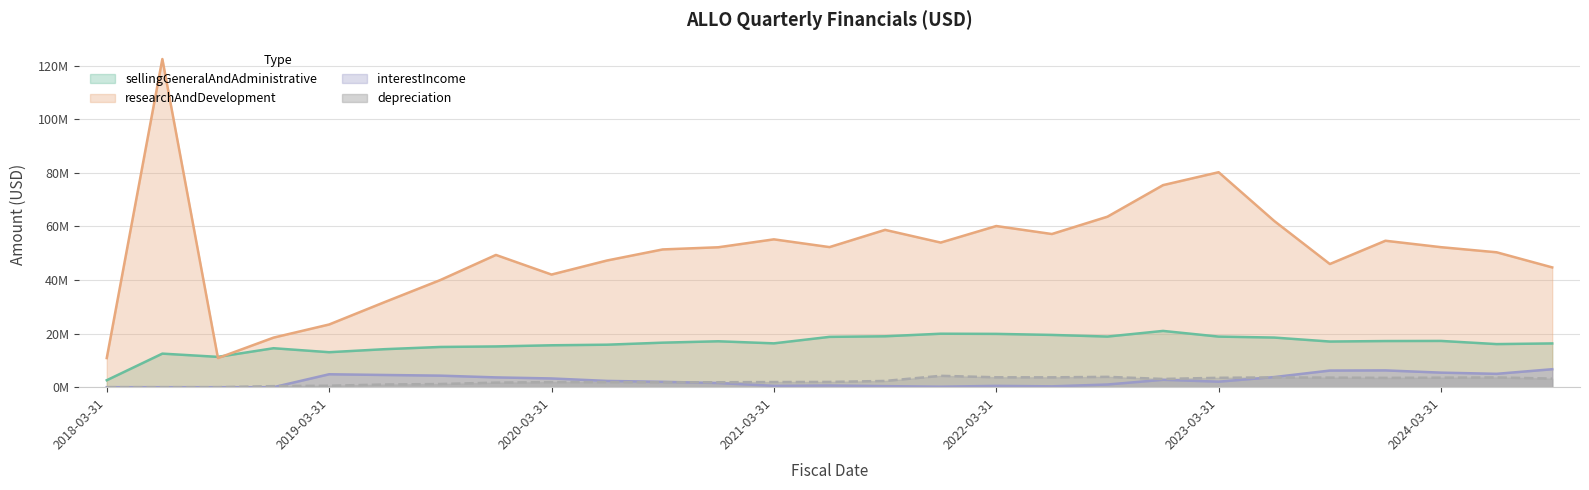

What is the sum of all sellingGeneralAndAdministrative values?

438482000